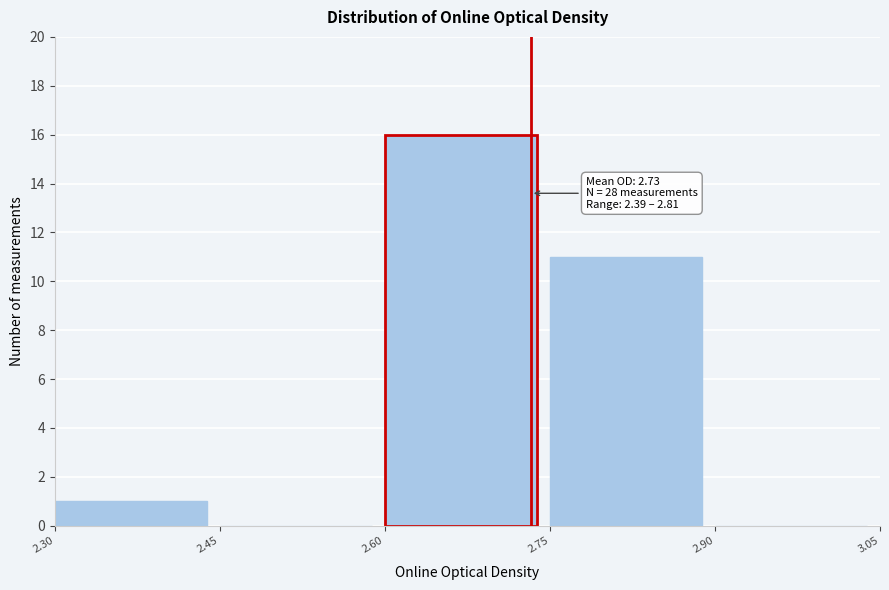

Which range on the x-axis has the tallest bar?

2.60 to 2.75